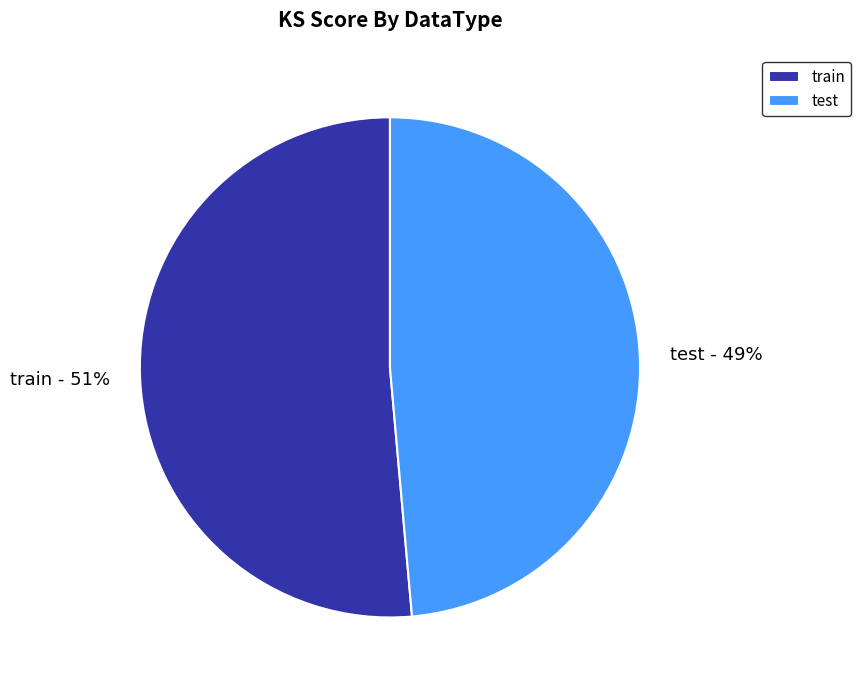

Rank the categories by value from lowest to highest.

test, train